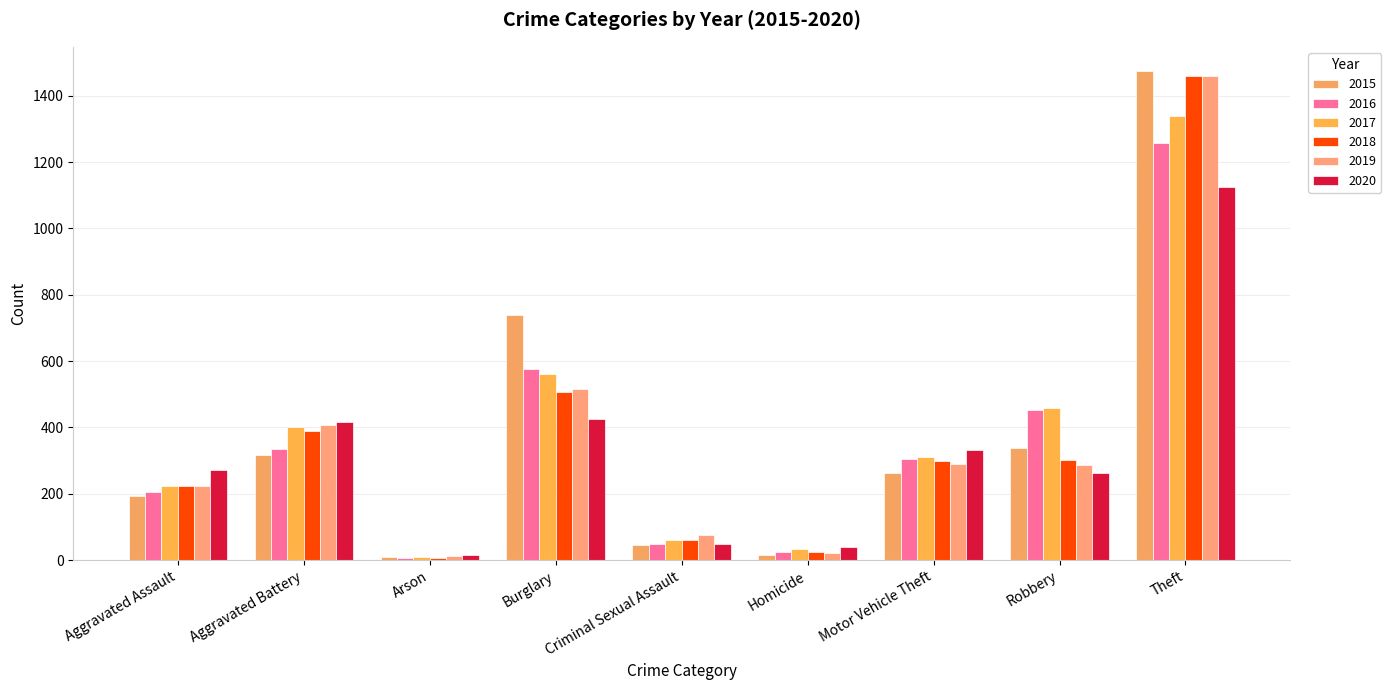

How many data points does each series have?

9